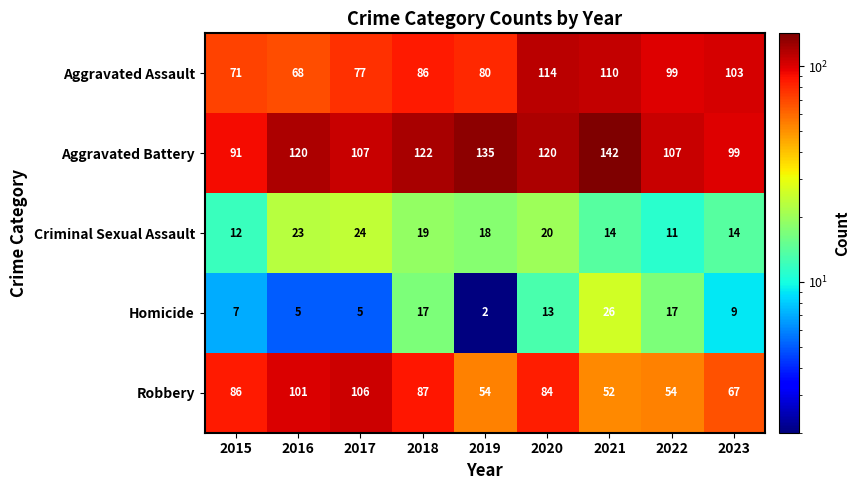

Which series has the largest range (max minus min)?

Robbery